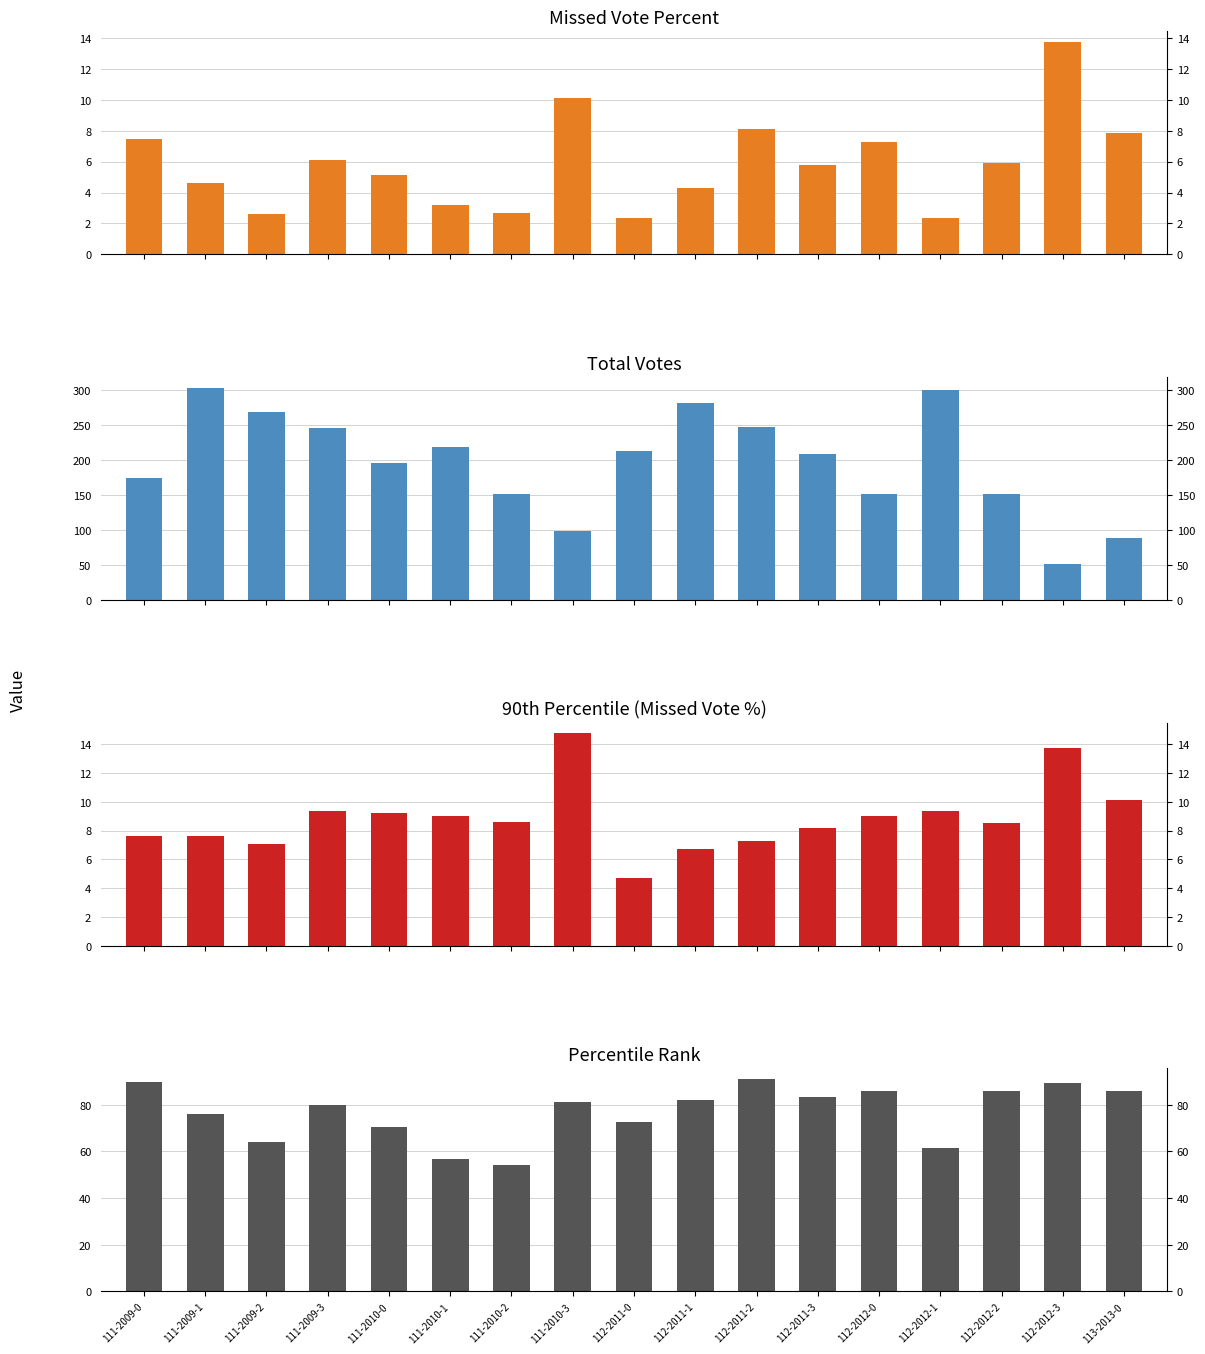

Reading left to right, list all the values displayed in this chart.

percent: 111-2009-0=7.5	111-2009-1=4.6	111-2009-2=2.6	111-2009-3=6.1	111-2010-0=5.1	111-2010-1=3.2	111-2010-2=2.6	111-2010-3=10.1	112-2011-0=2.4	112-2011-1=4.3	112-2011-2=8.1	112-2011-3=5.8	112-2012-0=7.3	112-2012-1=2.3	112-2012-2=5.9	112-2012-3=13.7	113-2013-0=7.9
total_votes: 111-2009-0=174.0	111-2009-1=303.0	111-2009-2=268.0	111-2009-3=246.0	111-2010-0=195.0	111-2010-1=219.0	111-2010-2=151.0	111-2010-3=99.0	112-2011-0=212.0	112-2011-1=281.0	112-2011-2=247.0	112-2011-3=208.0	112-2012-0=151.0	112-2012-1=299.0	112-2012-2=152.0	112-2012-3=51.0	113-2013-0=89.0
pctile90: 111-2009-0=7.6	111-2009-1=7.6	111-2009-2=7.1	111-2009-3=9.3	111-2010-0=9.2	111-2010-1=9.0	111-2010-2=8.6	111-2010-3=14.7	112-2011-0=4.7	112-2011-1=6.7	112-2011-2=7.3	112-2011-3=8.2	112-2012-0=9.0	112-2012-1=9.4	112-2012-2=8.6	112-2012-3=13.7	113-2013-0=10.1
percentile: 111-2009-0=89.6	111-2009-1=75.9	111-2009-2=64.2	111-2009-3=79.7	111-2010-0=70.5	111-2010-1=56.5	111-2010-2=54.1	111-2010-3=81.1	112-2011-0=72.5	112-2011-1=82.2	112-2011-2=91.0	112-2011-3=83.1	112-2012-0=85.9	112-2012-1=61.2	112-2012-2=85.9	112-2012-3=89.4	113-2013-0=85.9